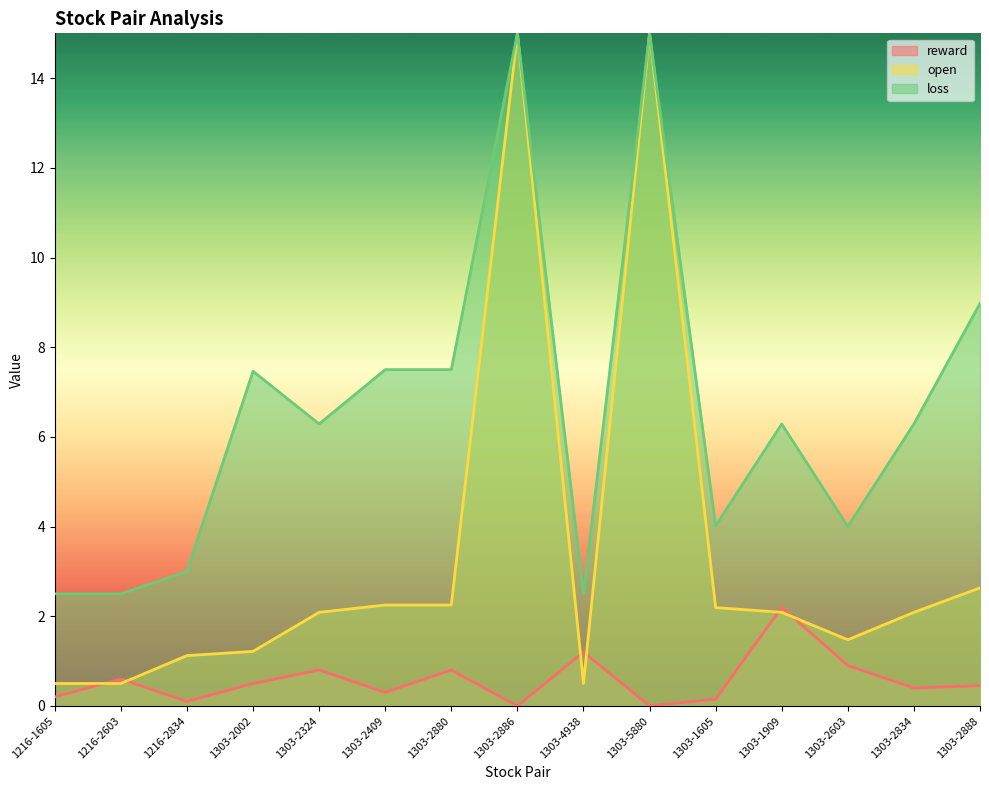

What is the maximum value for reward?

2.2